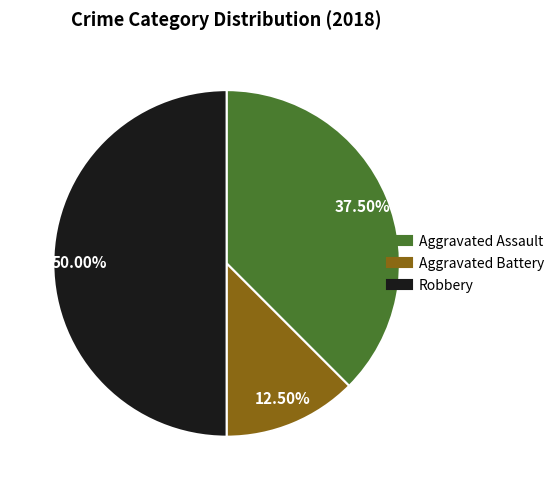

How many segments does this pie chart have?

3